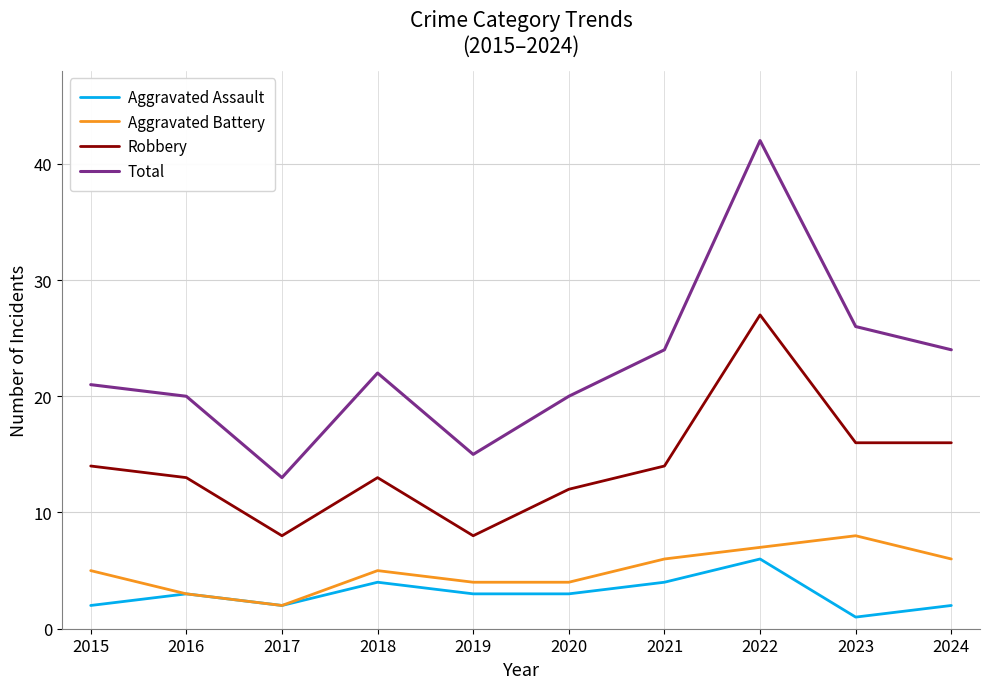

What is the total value across all series at 2022?

82